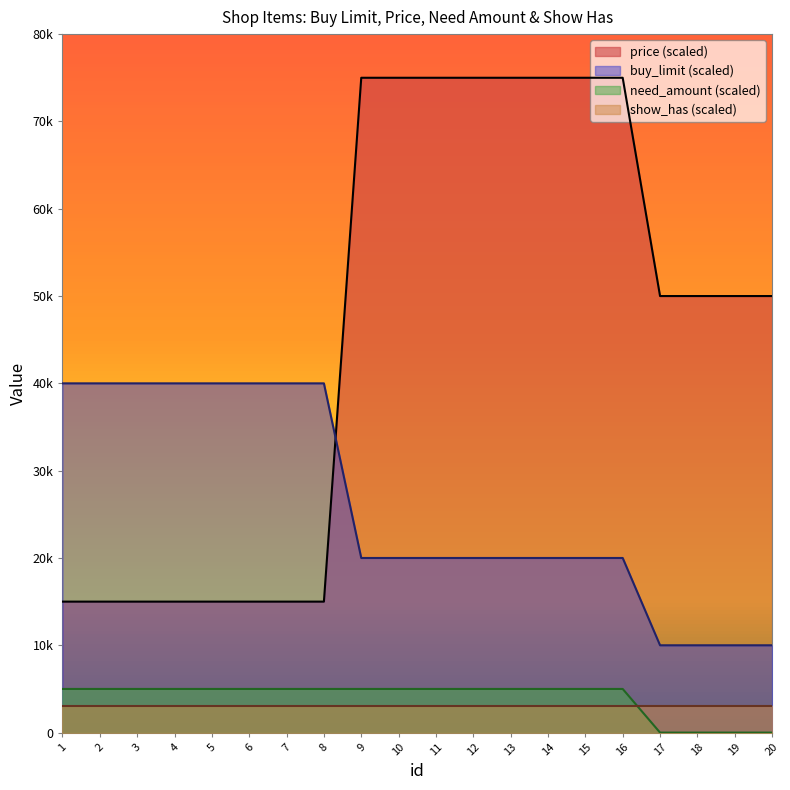

What is the greatest value displayed?

75000